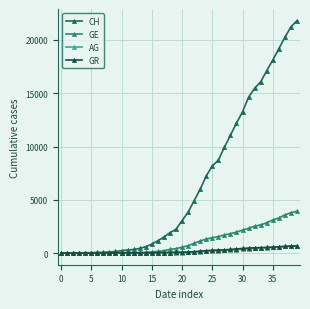

What is the maximum value for AG?

702